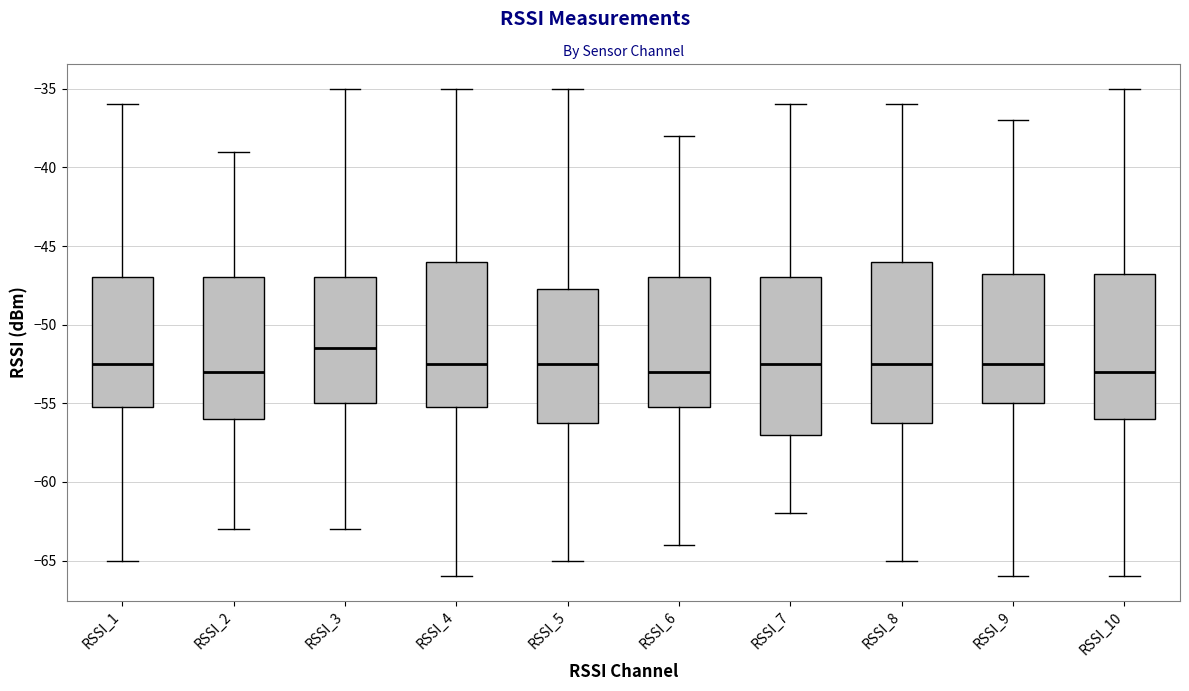

Which box's median line is the highest?

RSSI_3